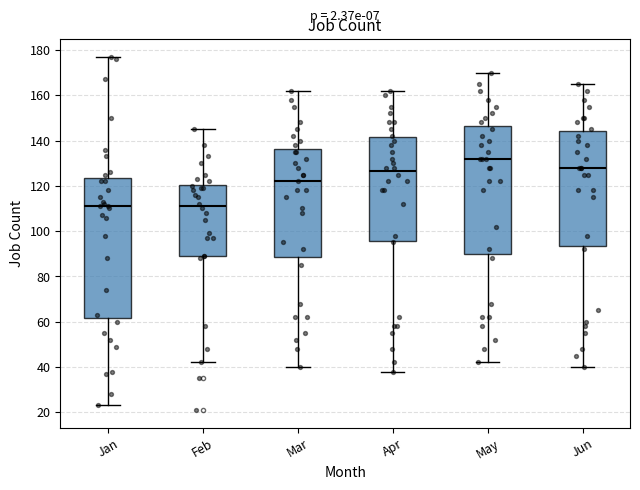

Reading left to right, transcribe this box plot: for each box, give where its median line is, the range the box spans, and where its two whiskers end, as read against the y-axis. The values are not printed on the chart, so give them approximately, as read against the axis.

Jan: median 112, box 62 to 124, whiskers 24 to 178
Feb: median 112, box 90 to 120, whiskers 42 to 146
Mar: median 122, box 88 to 136, whiskers 40 to 162
Apr: median 126, box 96 to 142, whiskers 38 to 162
May: median 132, box 90 to 146, whiskers 42 to 170
Jun: median 128, box 94 to 144, whiskers 40 to 166